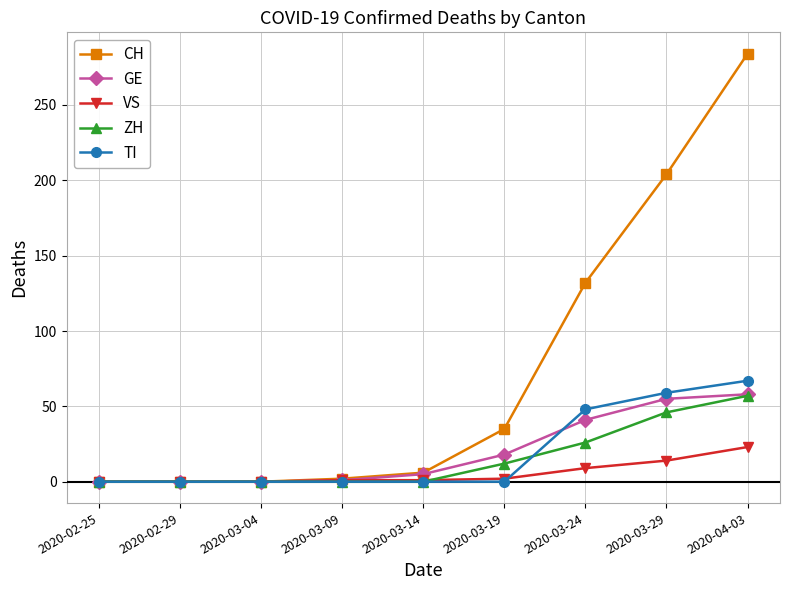

The value of TI at 2020-03-04 is 41. True or false?

False